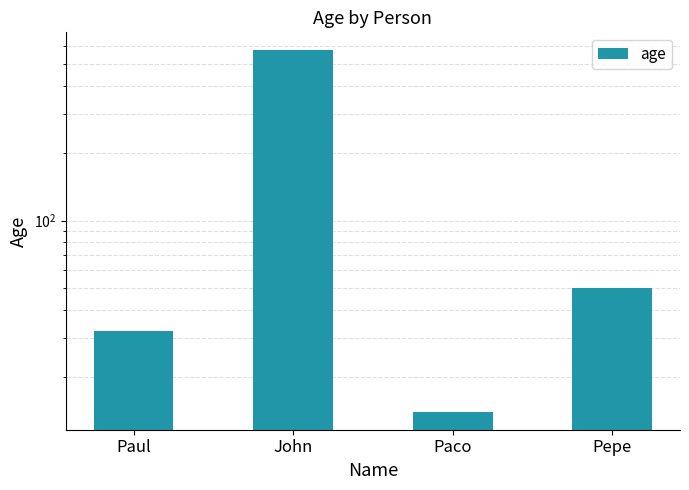

What position from the left is Paco?

3